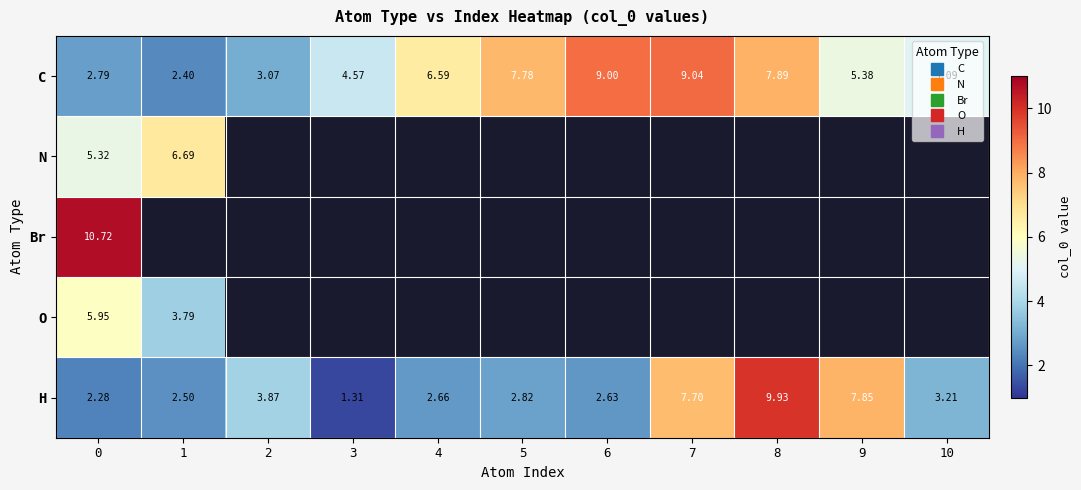

Which series changed the most between 3 and 9?

H